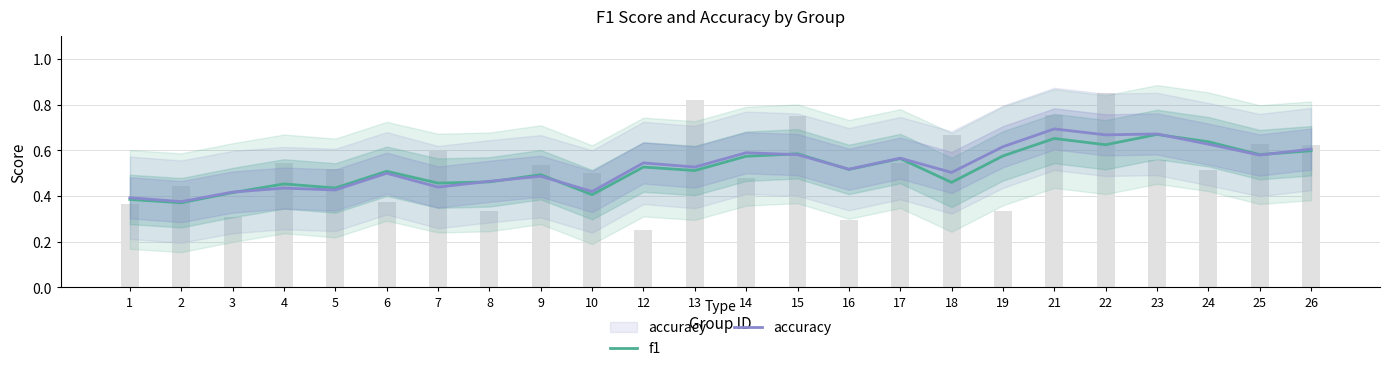

Count the number of categories in the chart.

24